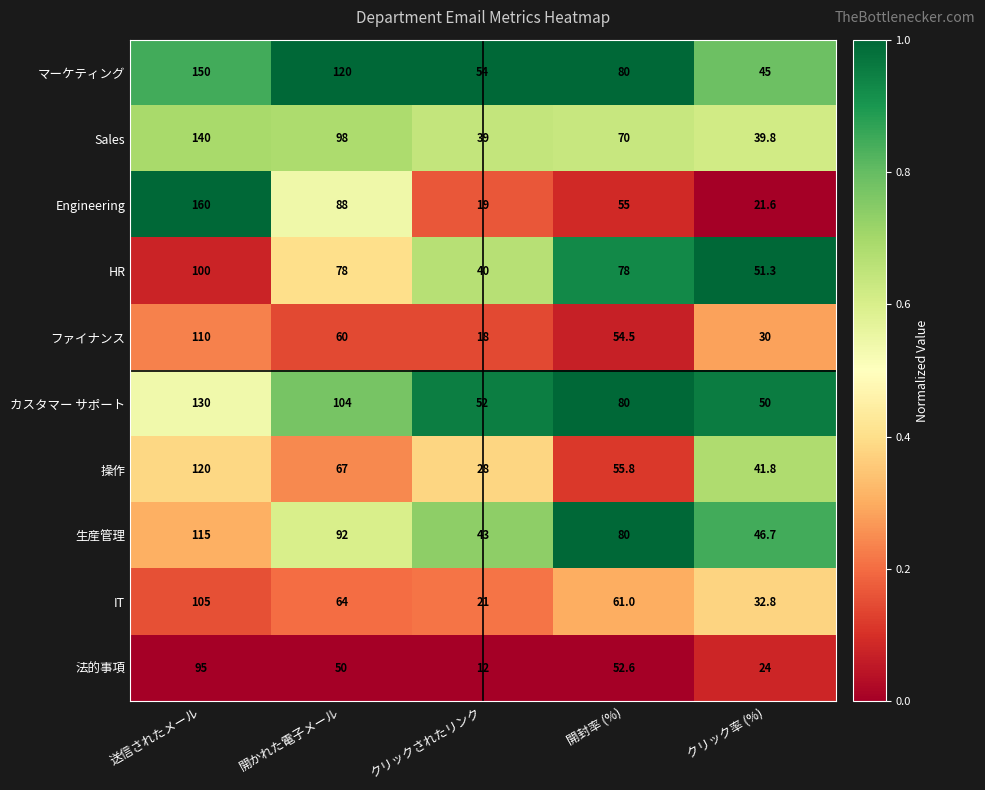

What is the difference between the highest and lowest values at 開封率 (%)?

27.4